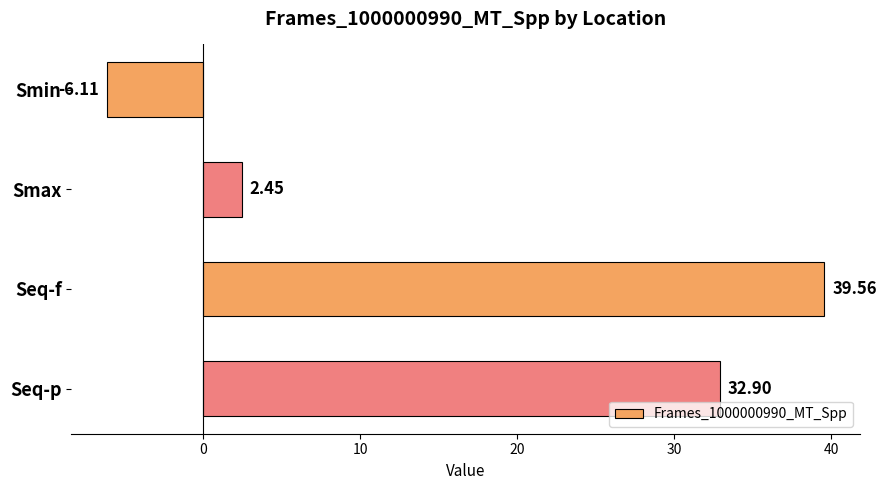

What is the sum of all values?

68.8